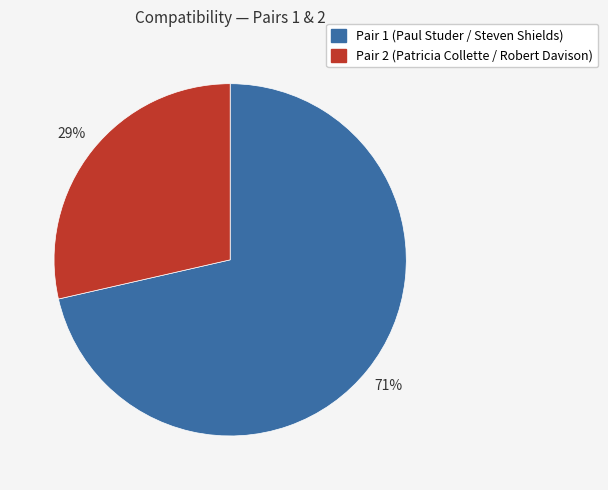

How many slices are in this pie chart?

2